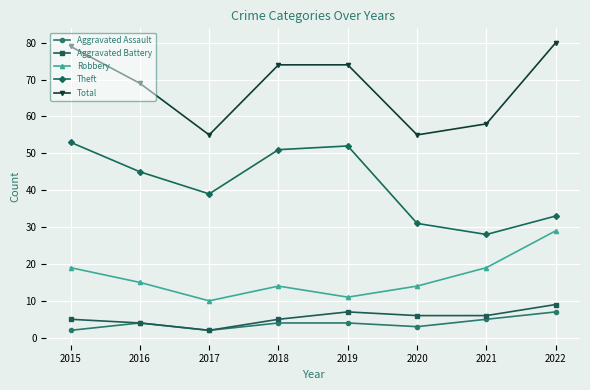

True or false: Aggravated Assault has a value of 13 at 2022.

False